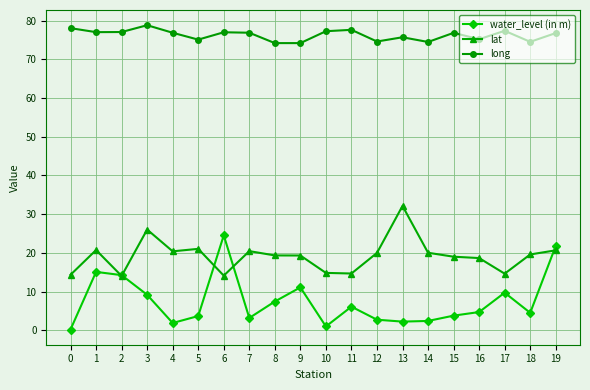

Does the chart have visible grid lines?

Yes